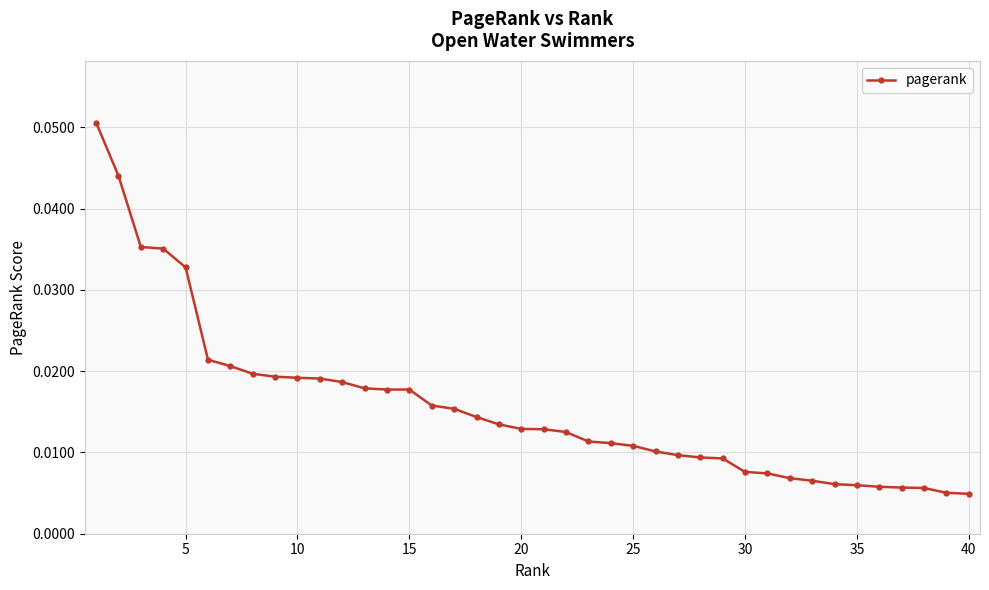

Does the chart display data point markers on the line(s)?

Yes